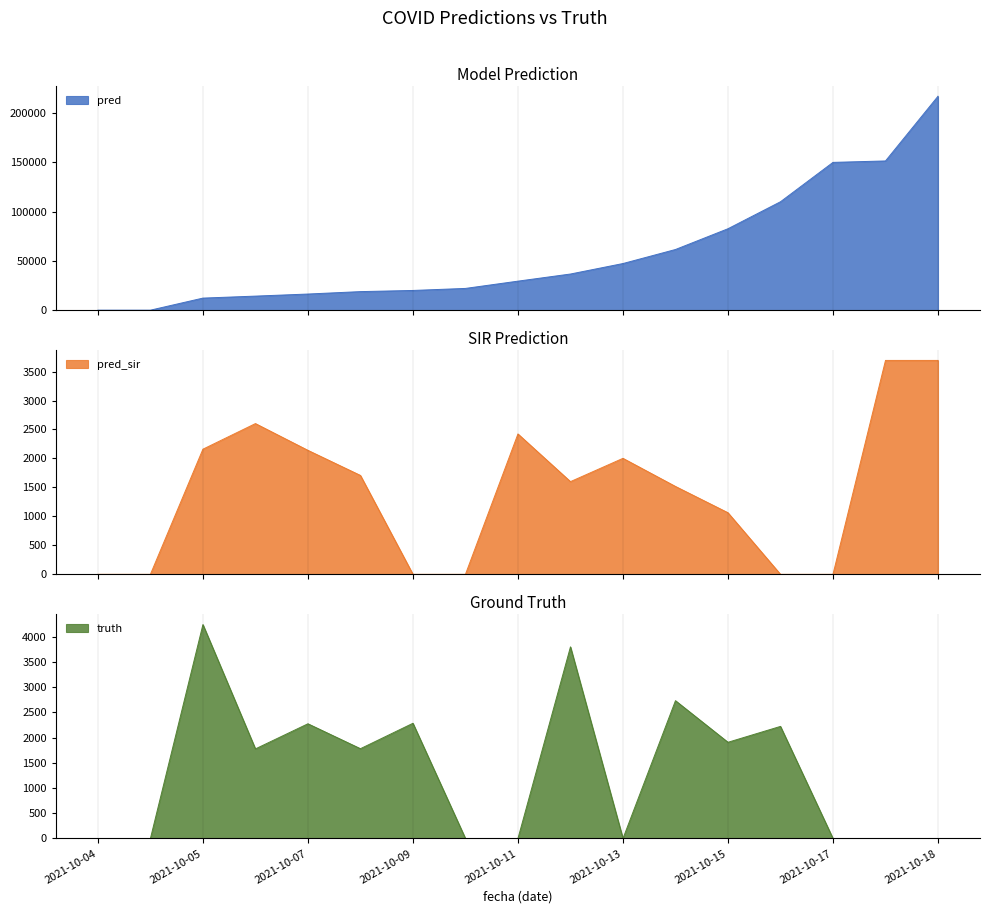

True or false: truth and pred_sir cross at least once.

True